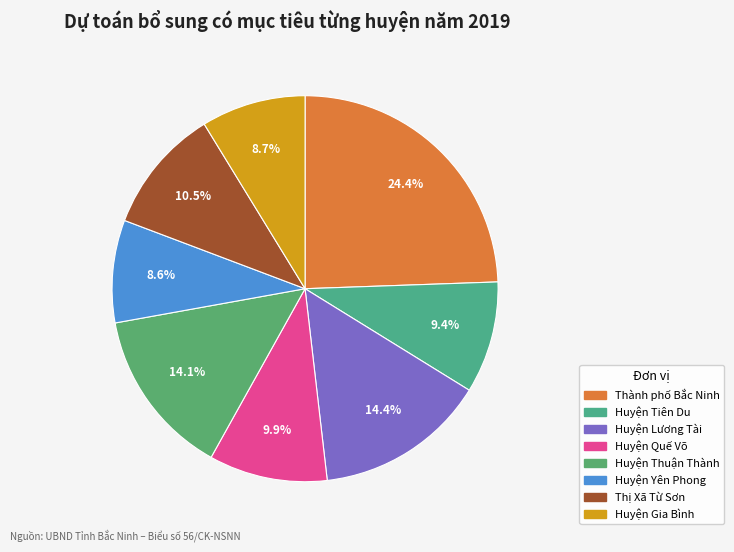

Rank the categories by value from highest to lowest.

Thành phố Bắc Ninh, Huyện Lương Tài, Huyện Thuận Thành, Thị Xã Từ Sơn, Huyện Quế Võ, Huyện Tiên Du, Huyện Gia Bình, Huyện Yên Phong